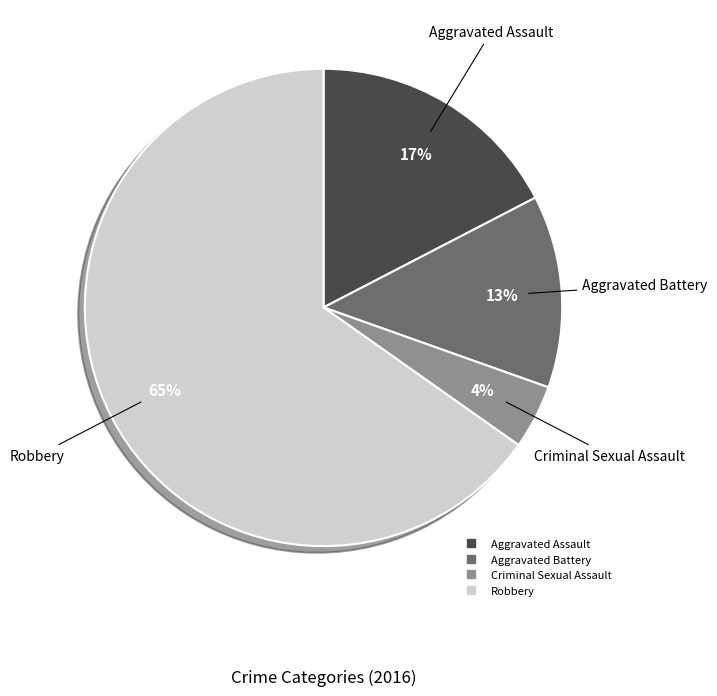

Is there a majority slice in this chart?

Yes